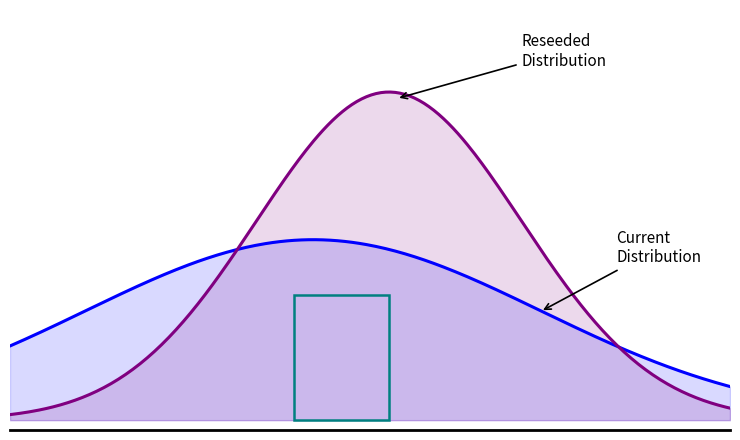

How many series are shown in this chart?

2